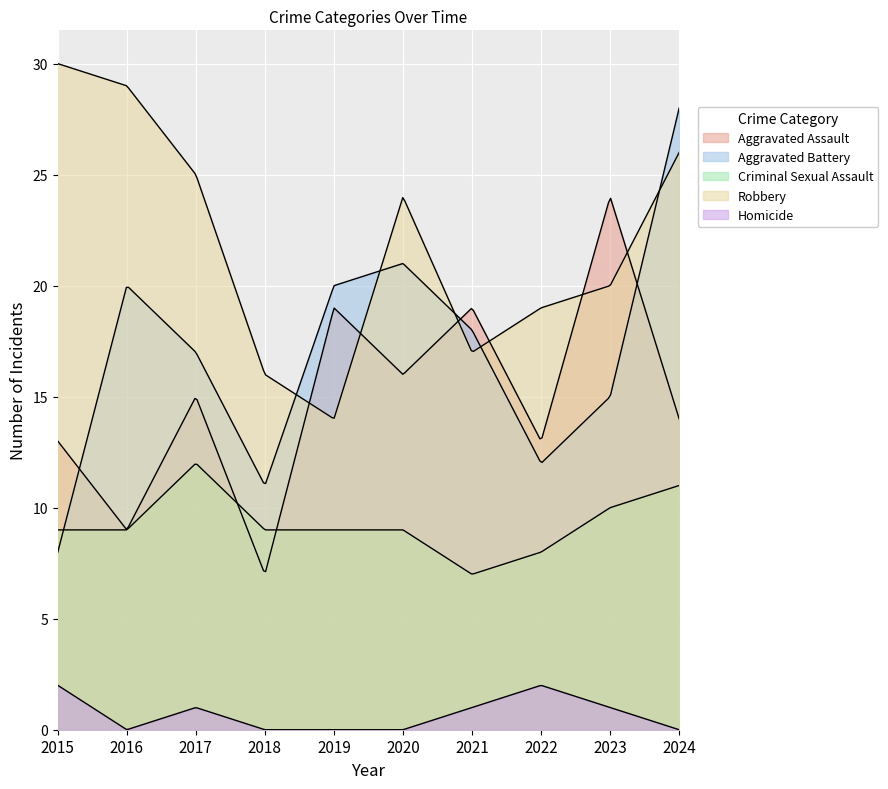

At which label does Homicide reach its minimum?

2016